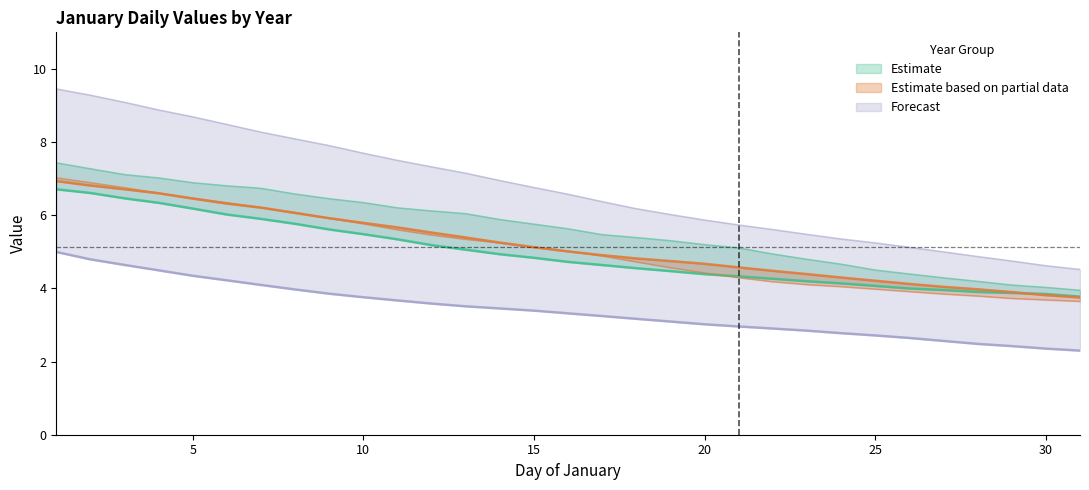

What is the total value across all series at 24?

25.3